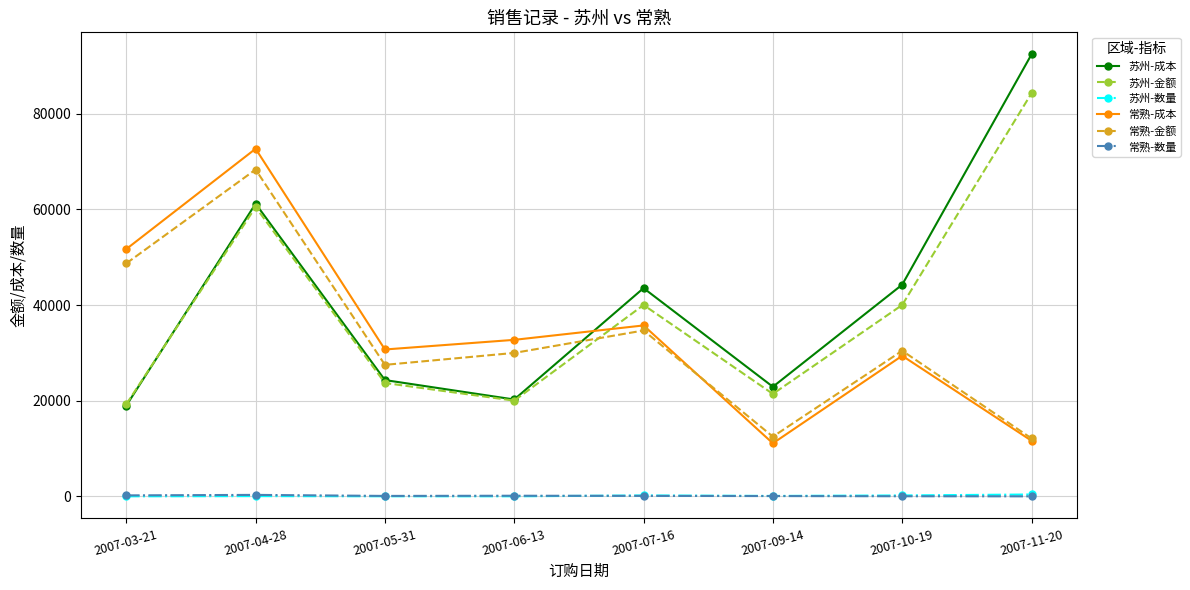

At which label does 苏州-数量 first exceed 100?

2007-07-16